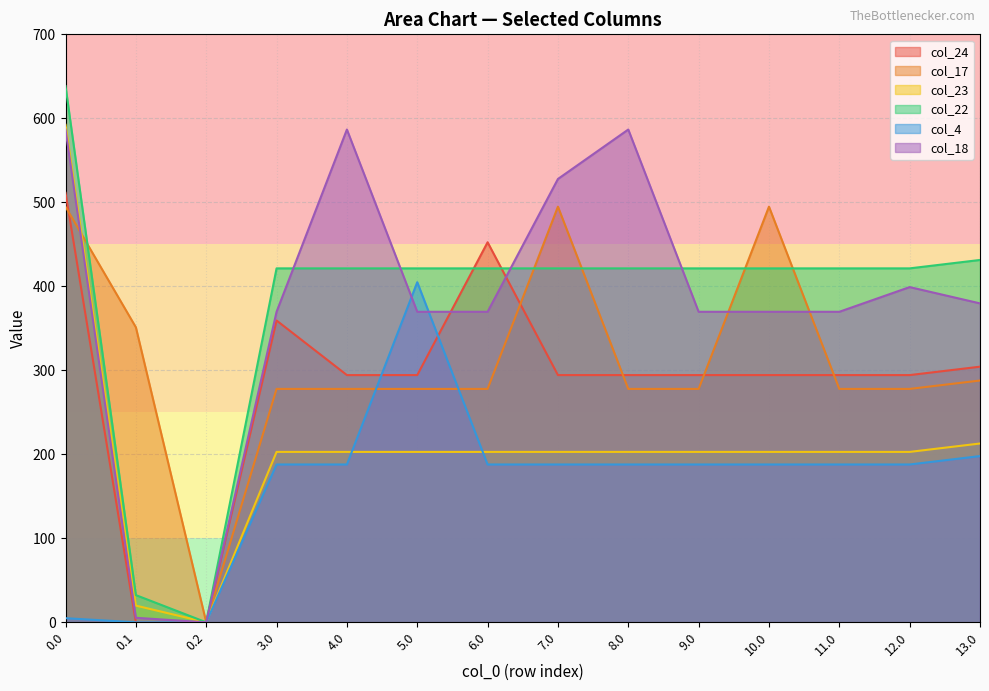

What is the highest value of the col_18 series?

586.7